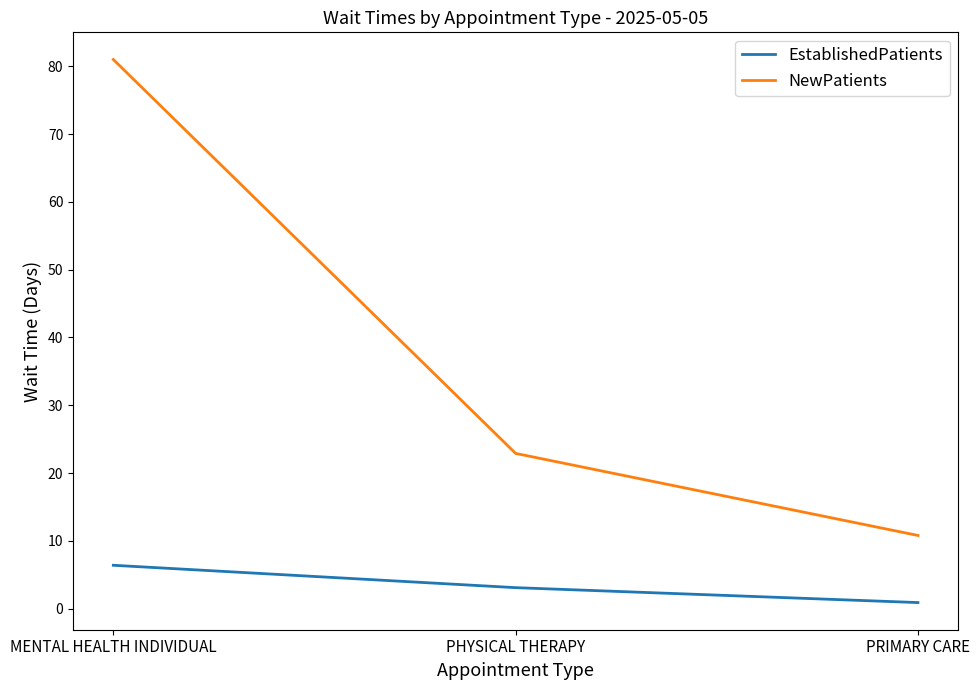

What is the spread (max minus min) of values at PHYSICAL THERAPY?

19.8